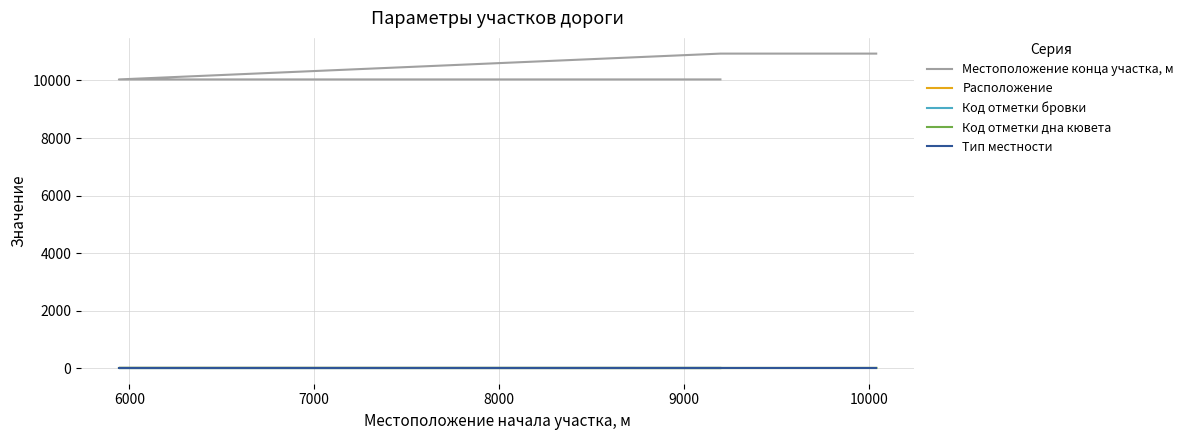

The value of Тип местности at 6000 is 1. True or false?

False